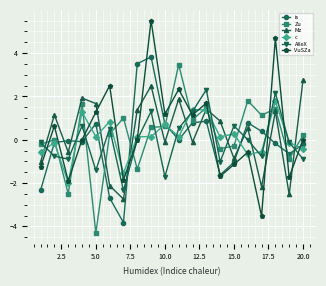

What are all the series names shown in the legend?

is, Zu, Mz, c, AXeX, VuSZa